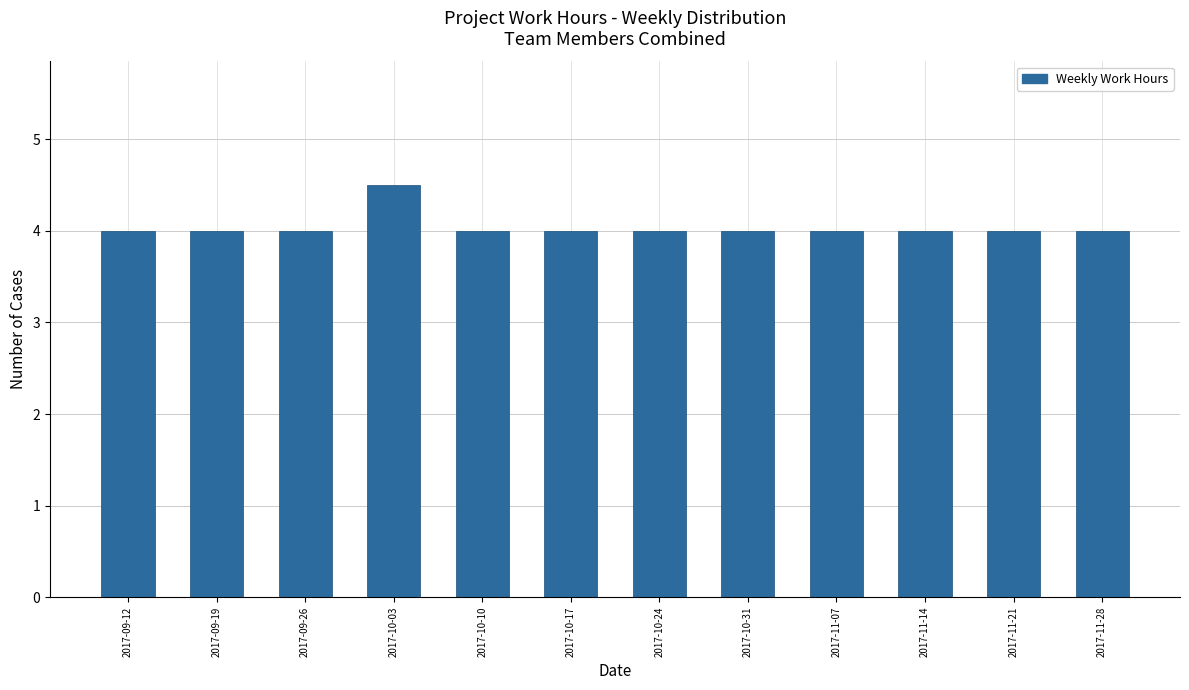

Reading left to right, what are all the values shown in this chart?

4.0	4.0	4.0	4.5	4.0	4.0	4.0	4.0	4.0	4.0	4.0	4.0